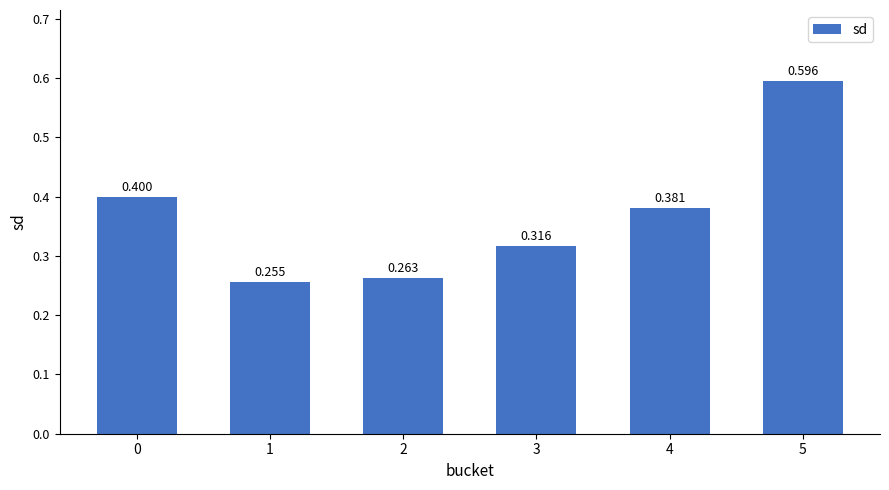

Are the bars horizontal?

No